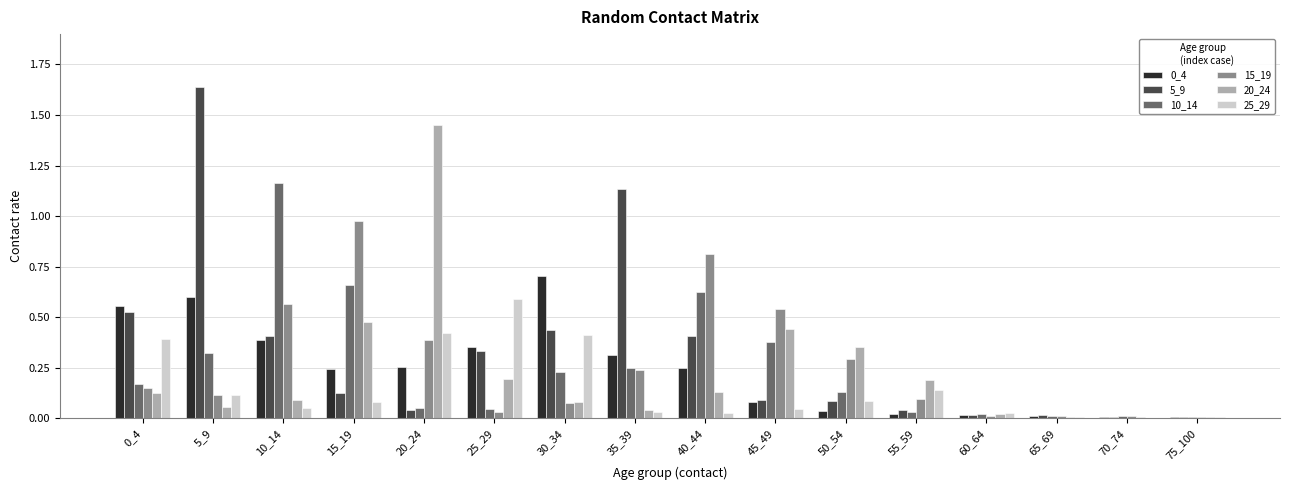

Is the value of 5_9 at 5_9 greater than the value of 0_4 at 75_100?

Yes